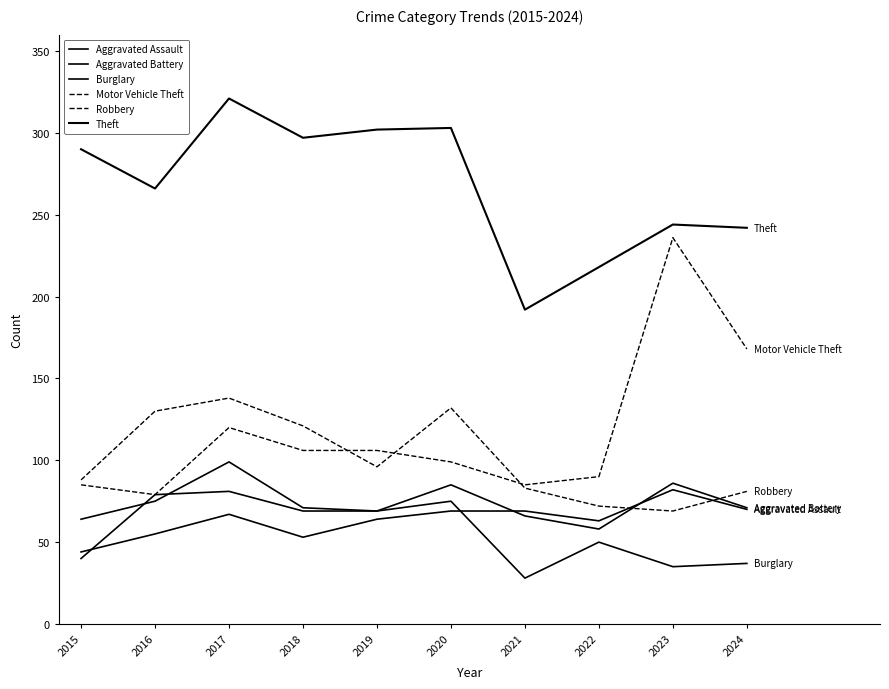

Does the chart display data point markers on the line(s)?

No